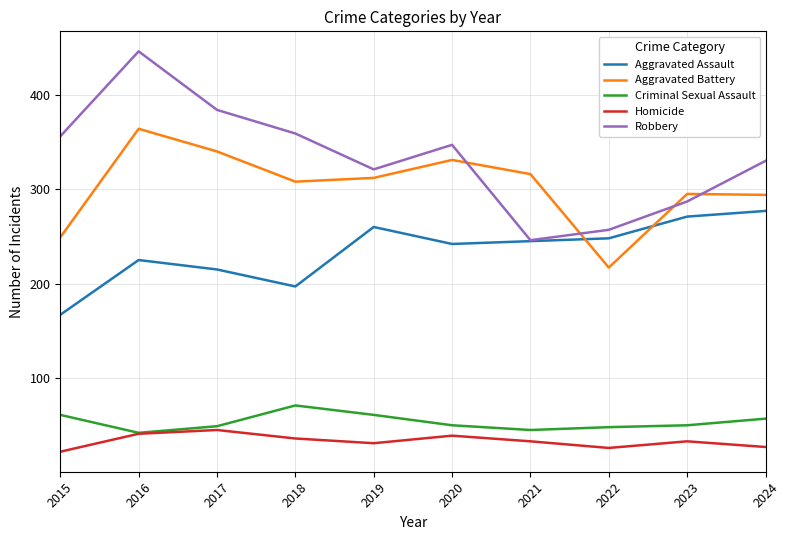

In Aggravated Battery, how many points are higher than both neighbors (excluding endpoints)?

3